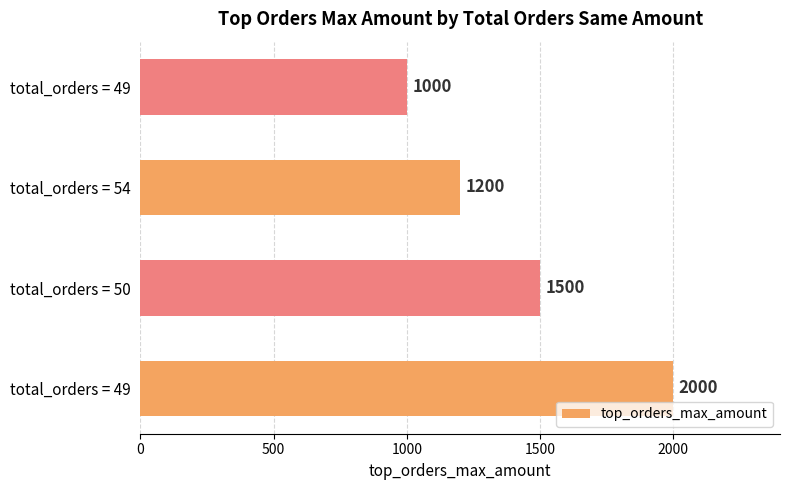

How many bars are there in total?

4